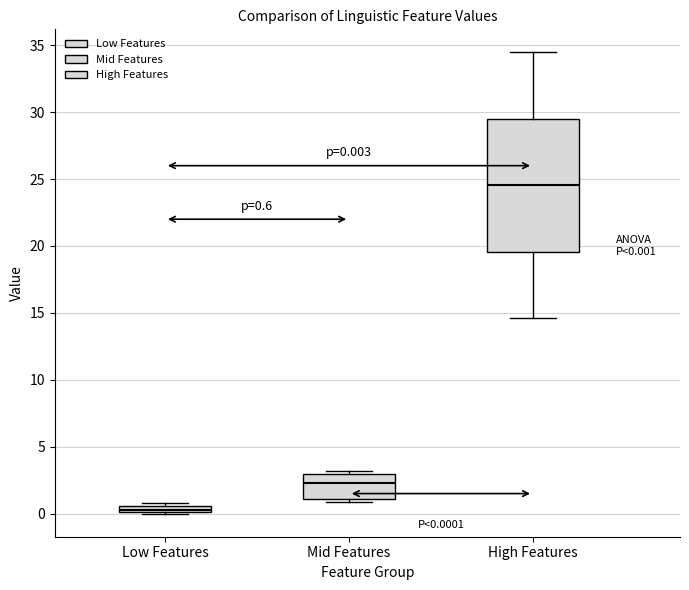

Which box is the tallest, from its lower edge to its upper edge?

High Features